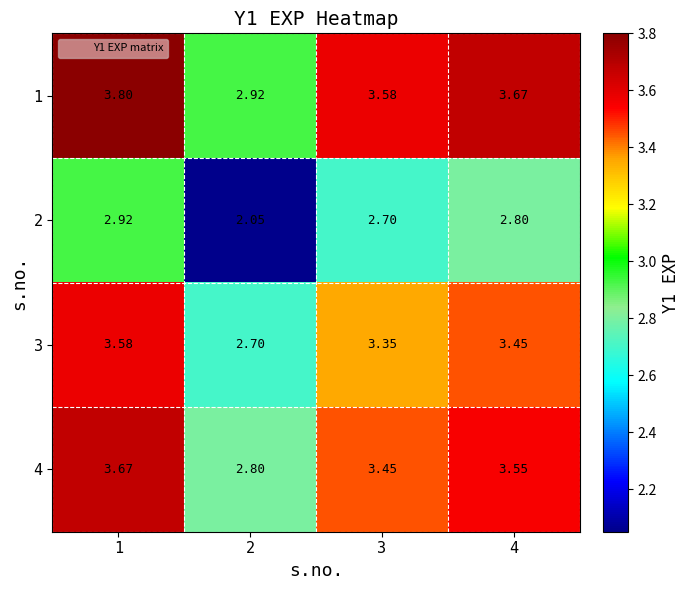

Is the value of 2 at 2 greater than the value of 1 at 1?

No